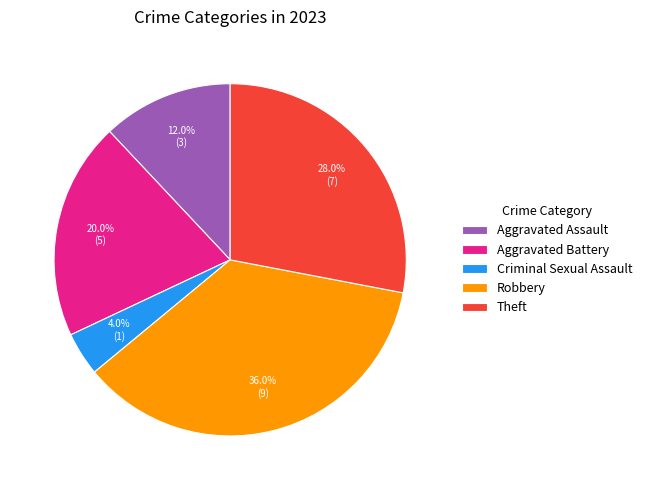

Do Theft and Robbery together represent more than half of the pie?

Yes